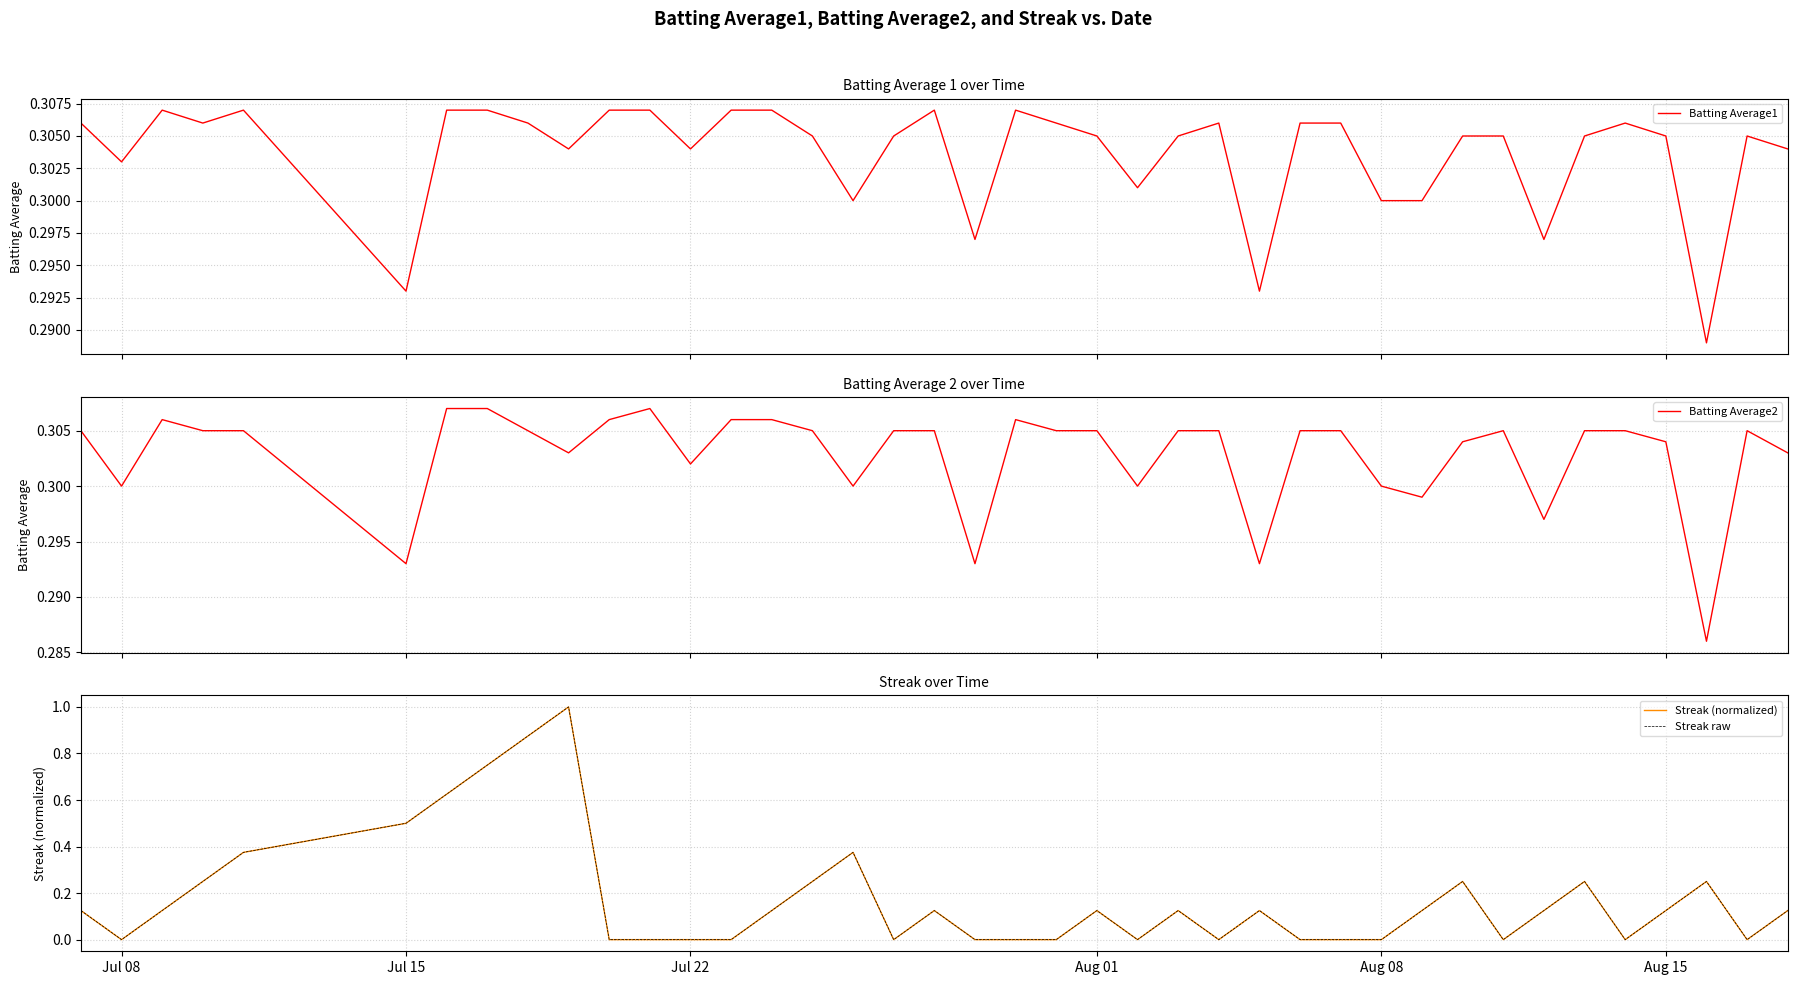

List the series in order of their peak value, highest first.

Streak (normalized), Streak raw, Batting Average1, Batting Average2